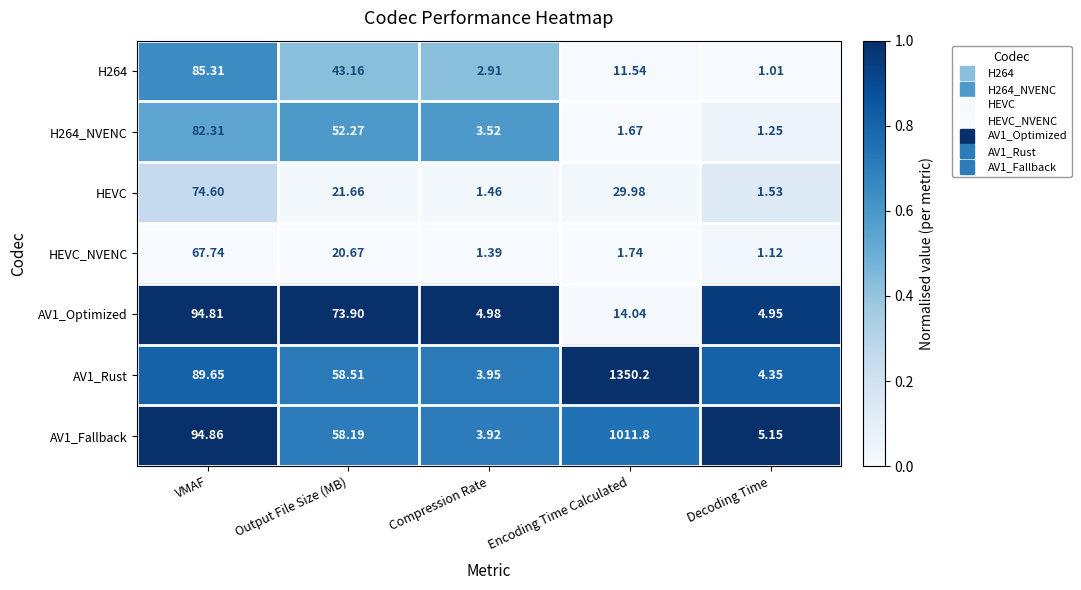

Which series has the largest range (max minus min)?

AV1_Rust